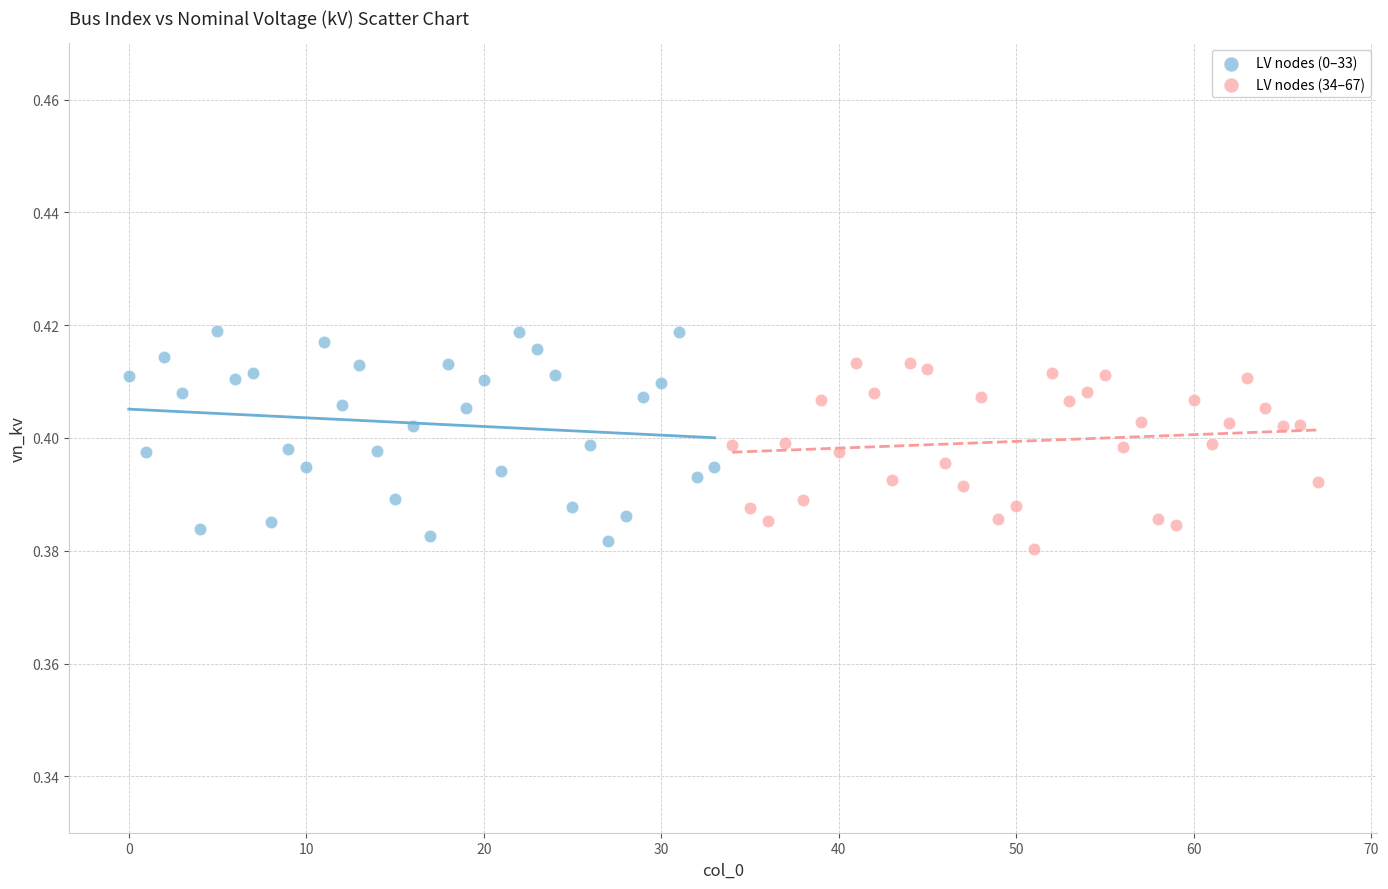

Which series has the largest Y range (max minus min)?

LV nodes (0–33)